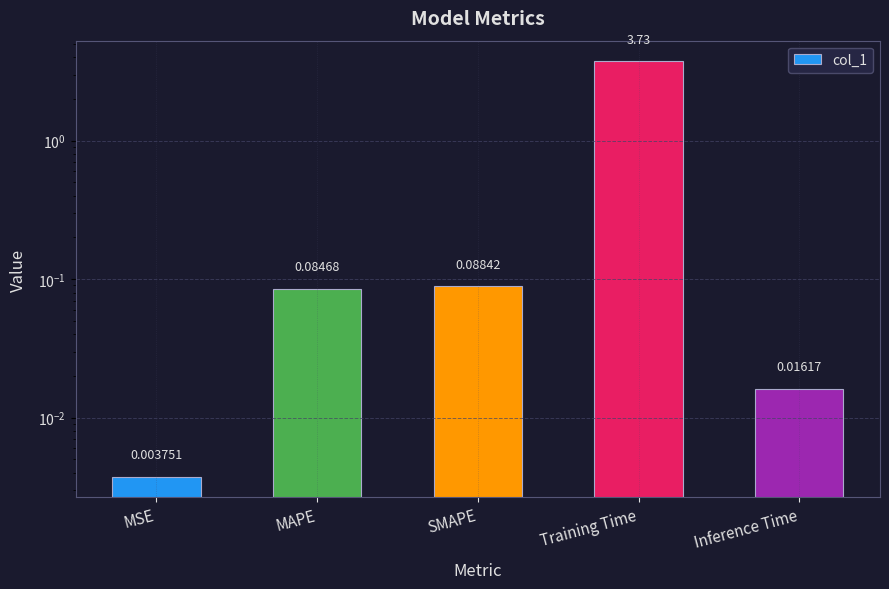

Rank the categories by value from lowest to highest.

MSE, Inference Time, MAPE, SMAPE, Training Time